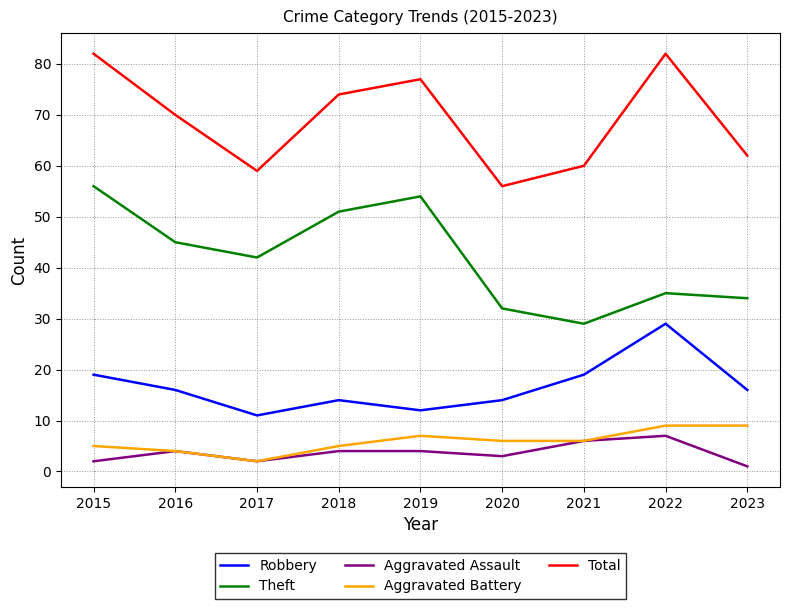

Which category has the highest value in the Theft series?

2015